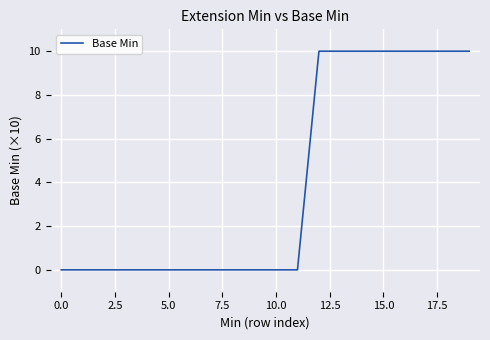

What is the difference between the maximum and minimum values?

10